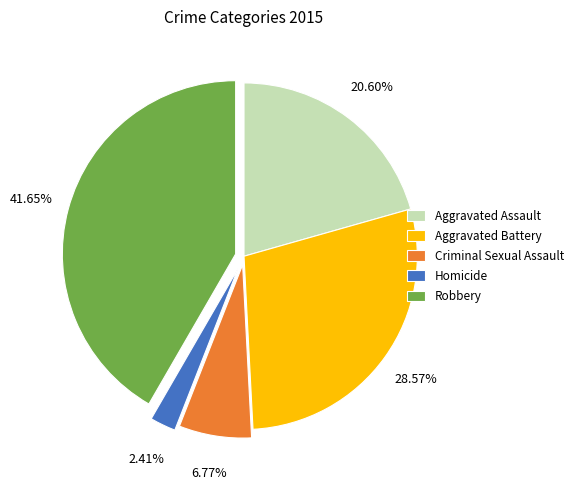

Is it true that Aggravated Assault is 7% of the pie?

False